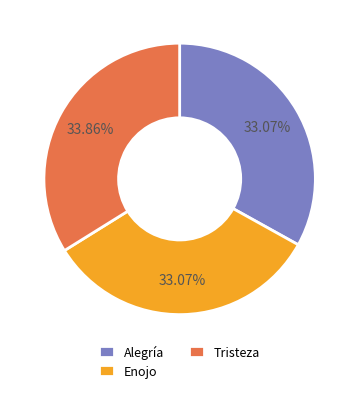

How many slices are in this pie chart?

3